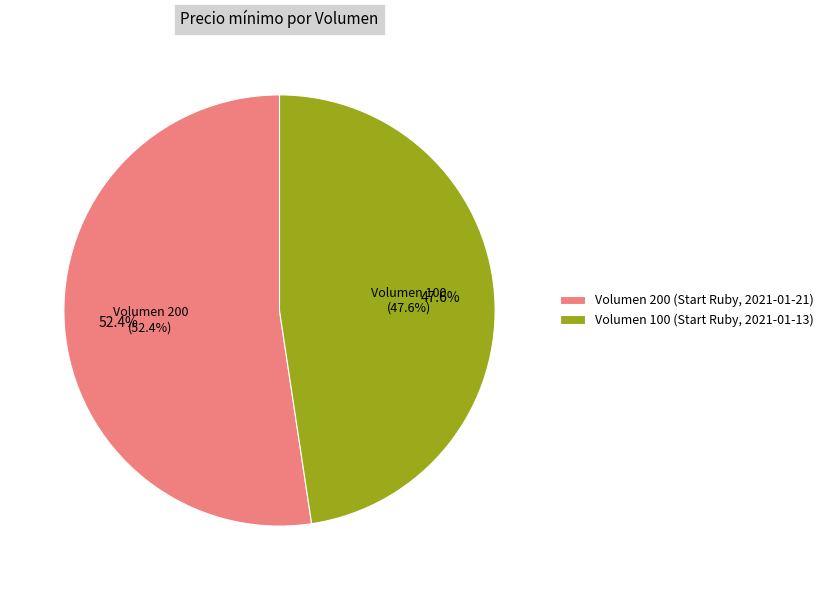

What is the majority slice?

Volumen 200 (Start Ruby, 2021-01-21)